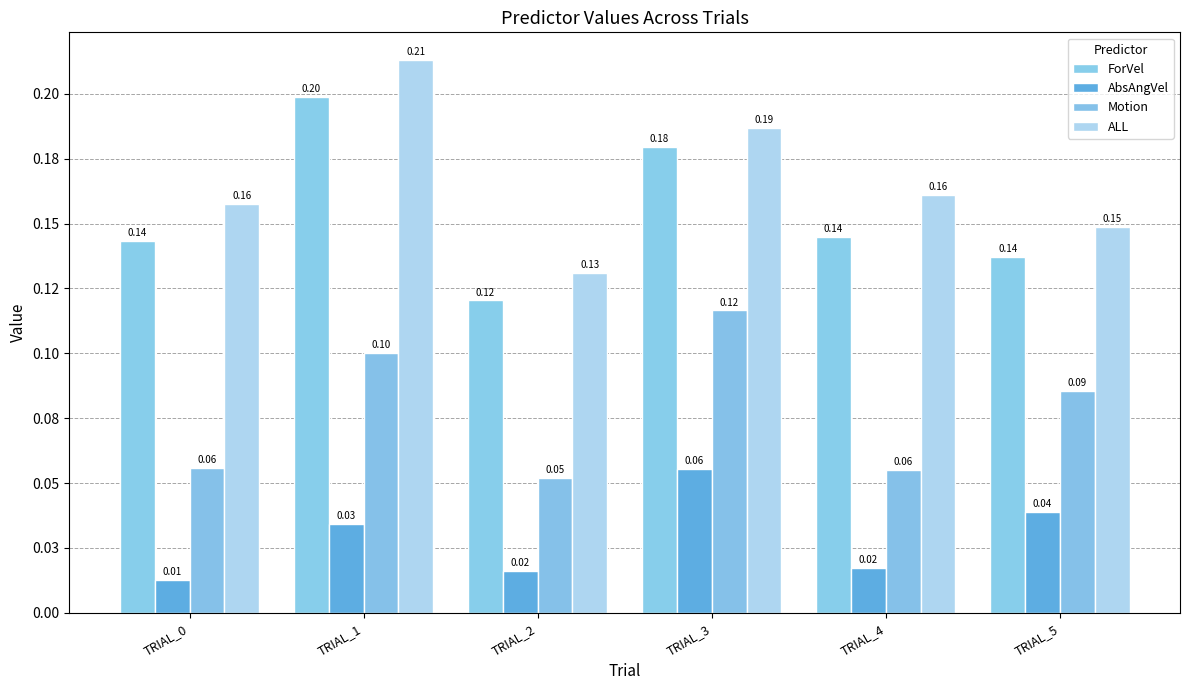

Which series has the largest total across all categories?

ALL